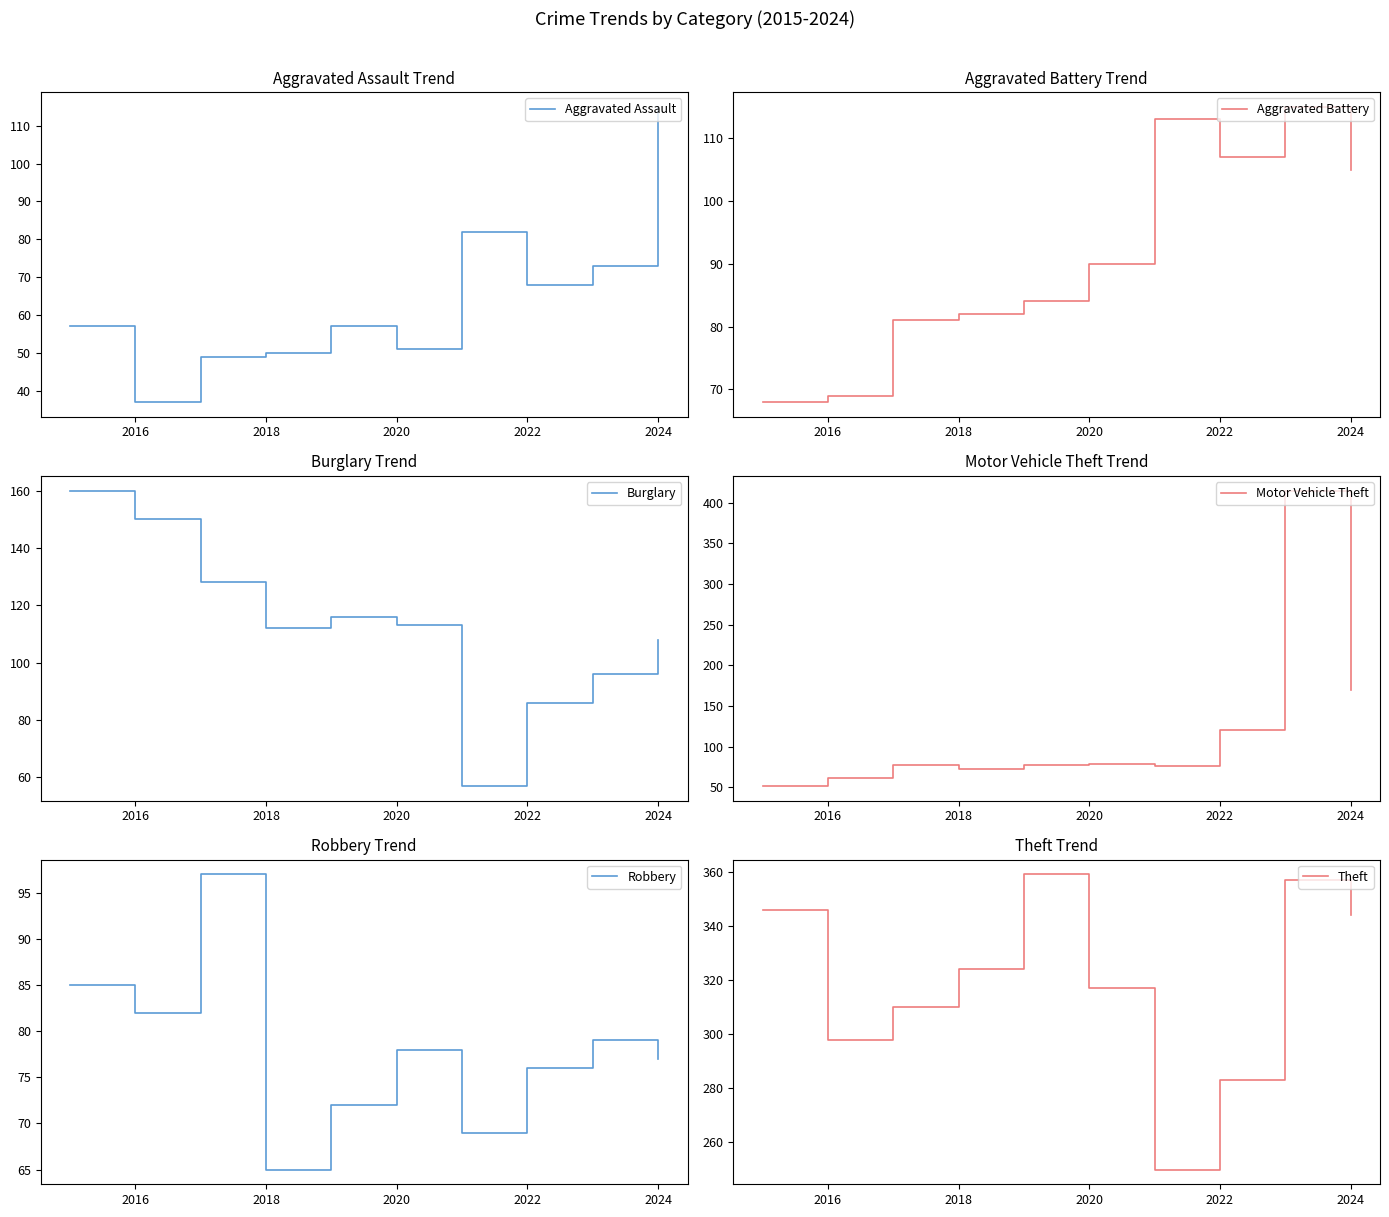

Which category has the lowest value across all series?

2016